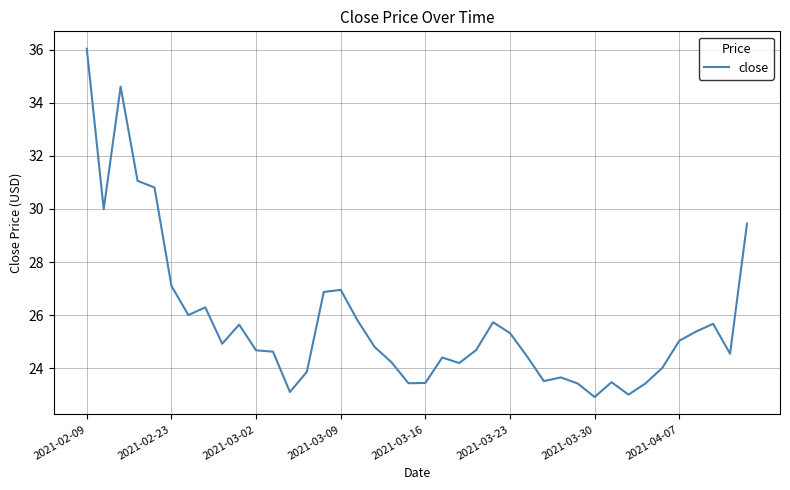

What is the greatest value displayed?

36.0